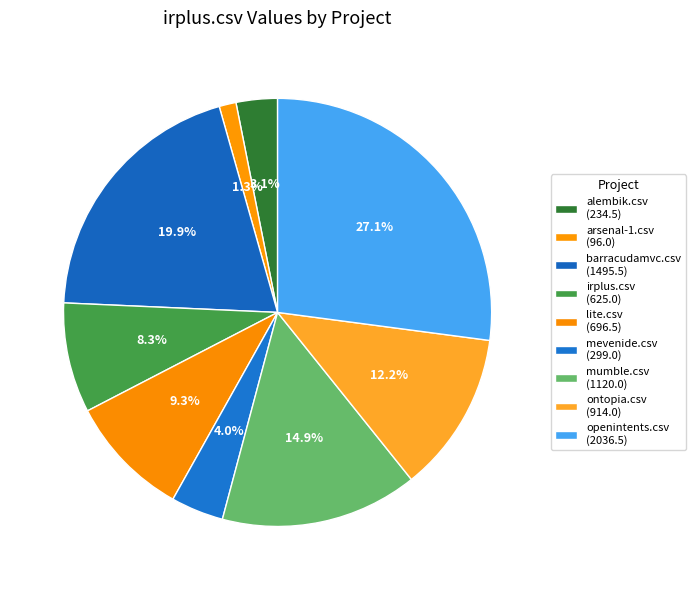

How many segments does this pie chart have?

9